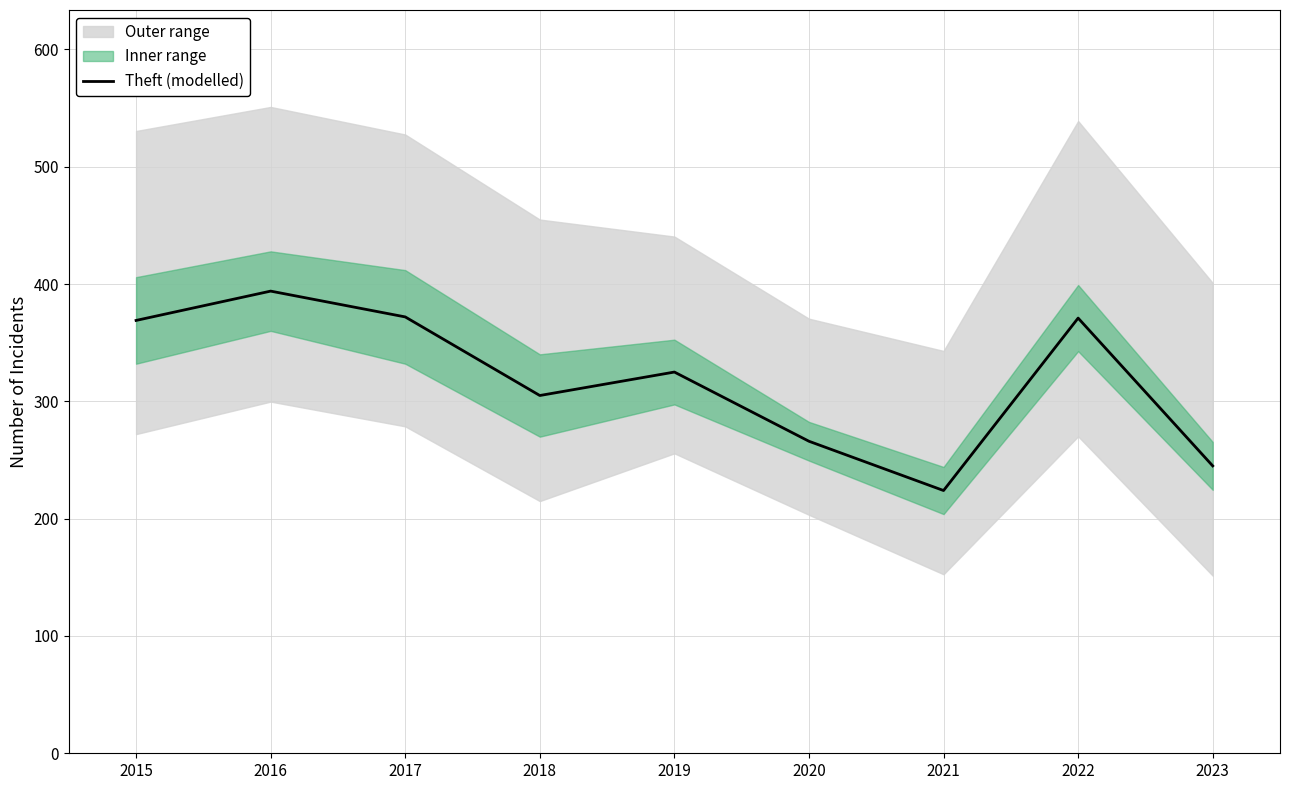

Which has a higher value, 2019 or 2022?

2022